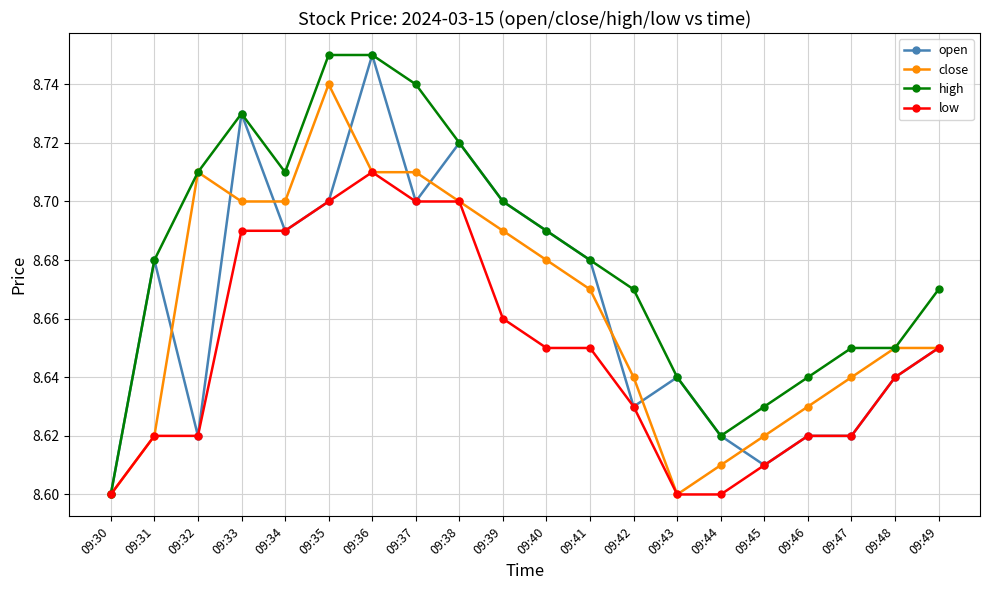

True or false: high has more than 0 points higher than both neighbors.

True